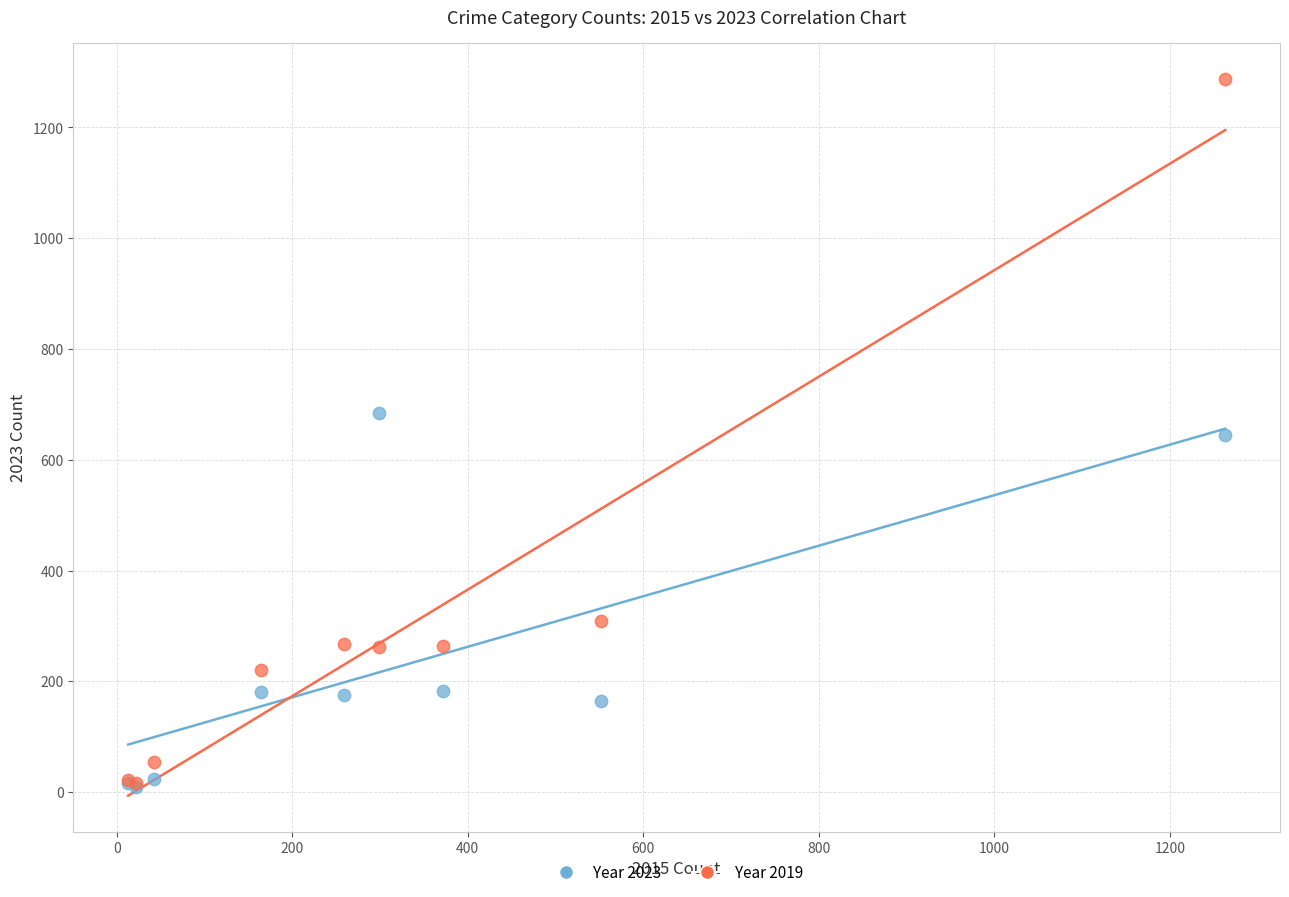

In the Year 2023 series, what Y value is closest to 347?

182